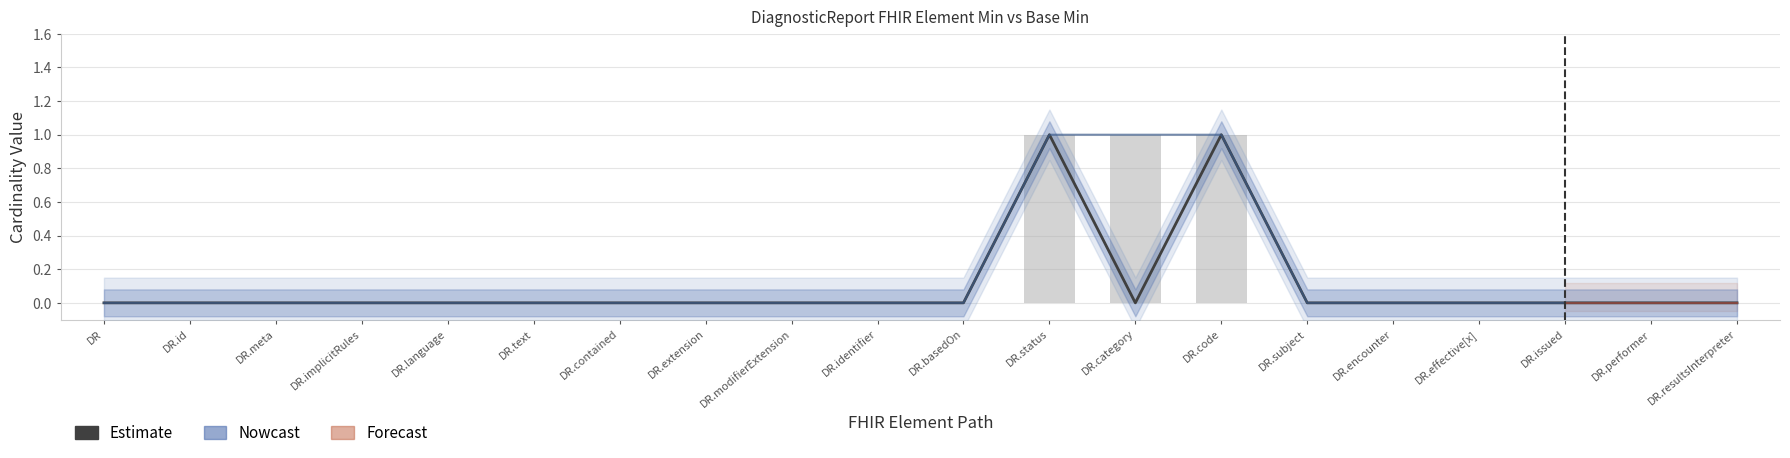

The Min series shows 1 at DR.category. True or false?

True